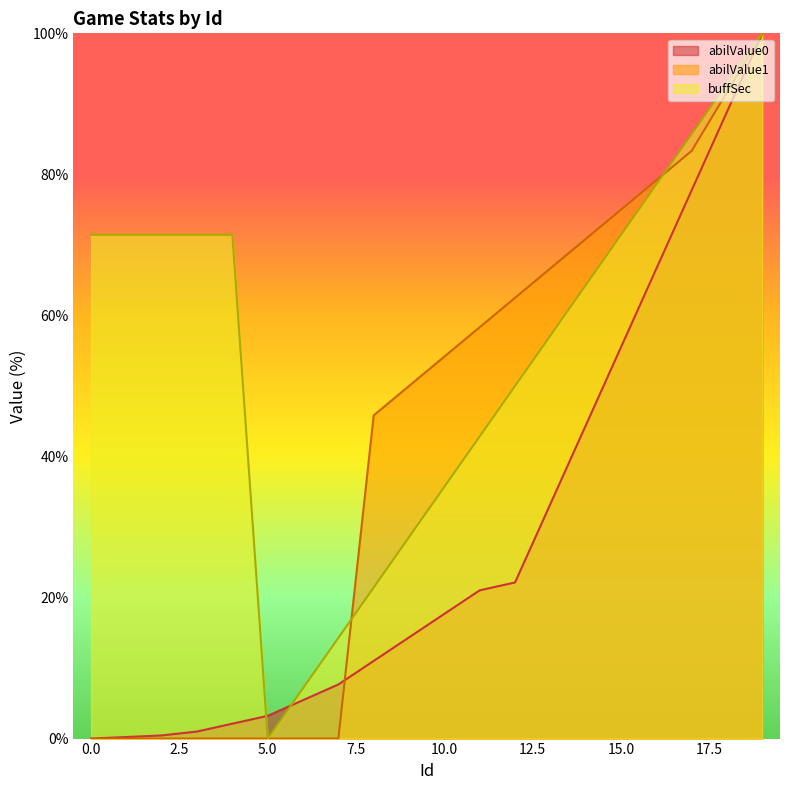

How many categories are shown in the chart?

20